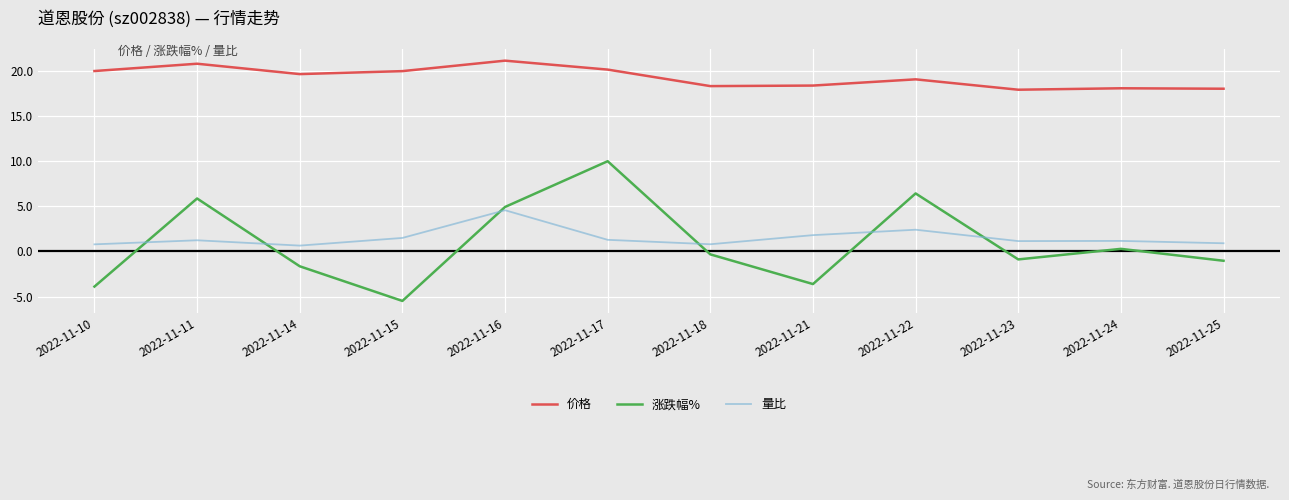

Count the number of data series in this chart.

3